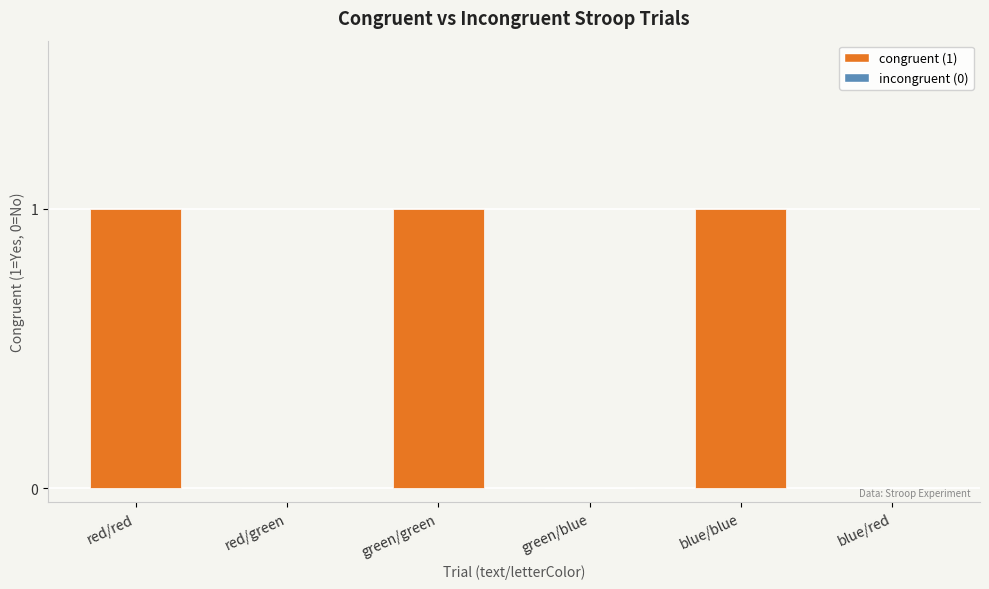

Is it true that the value at green/blue is 0?

True